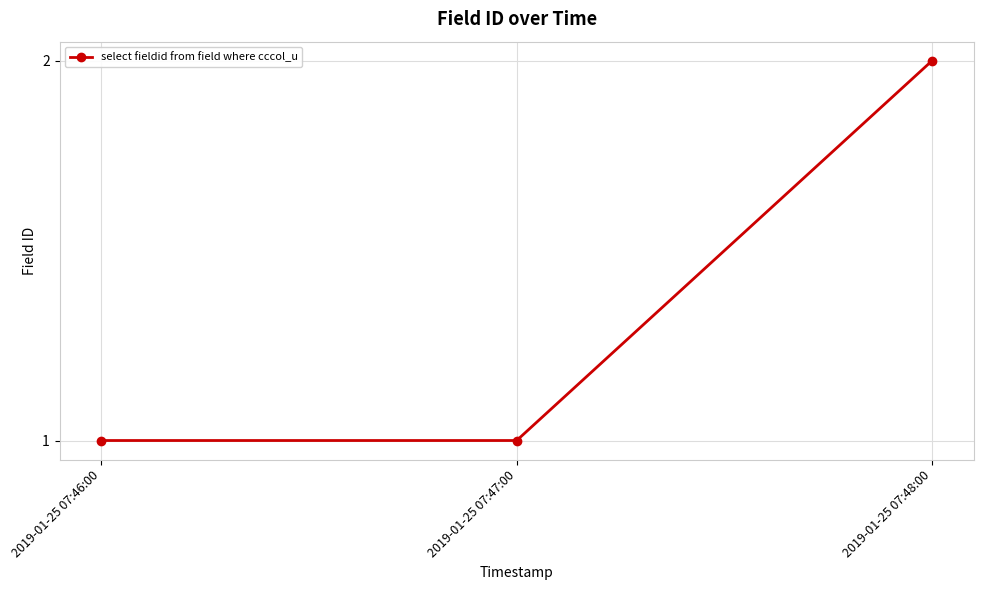

What is the sum of all values?

4